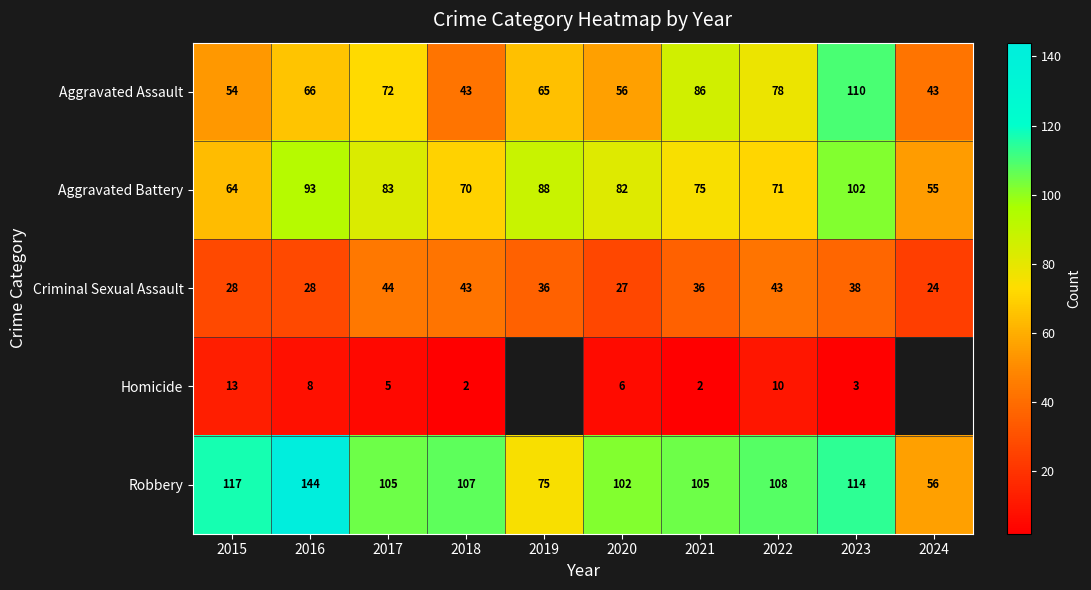

The Criminal Sexual Assault series shows 52 at 2021. True or false?

False